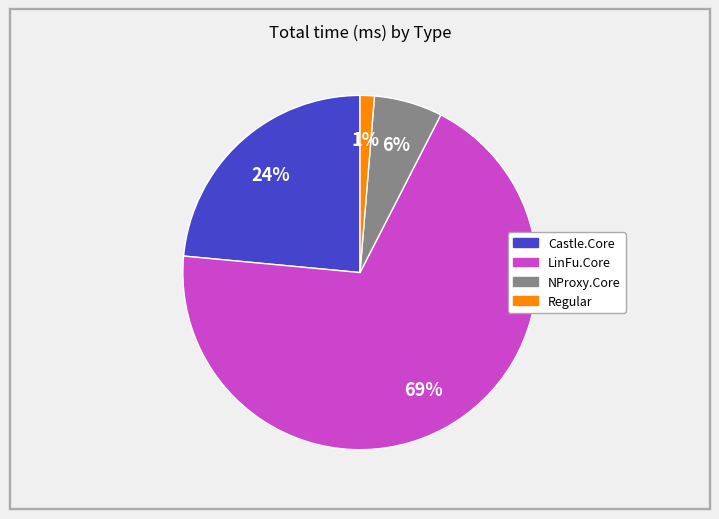

Does any single category account for the majority?

Yes